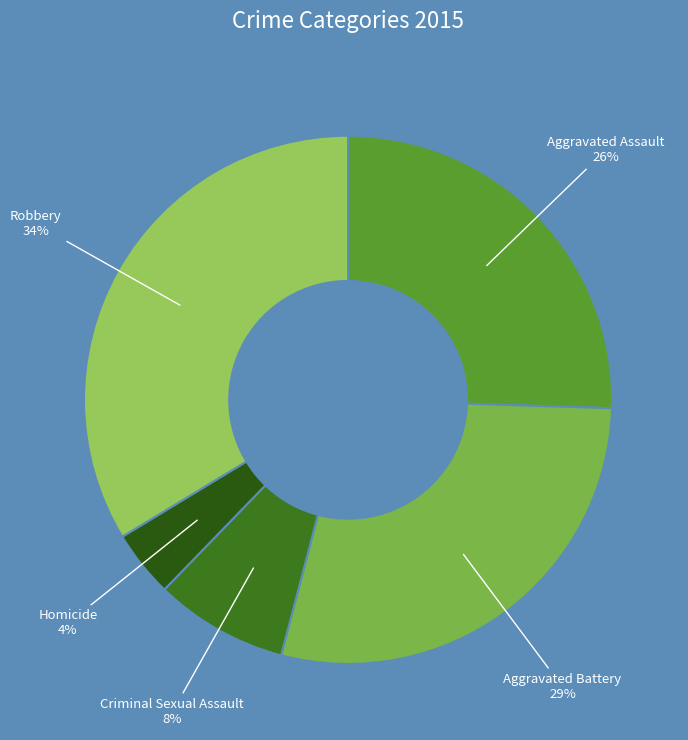

Is Robbery the majority of the pie?

No